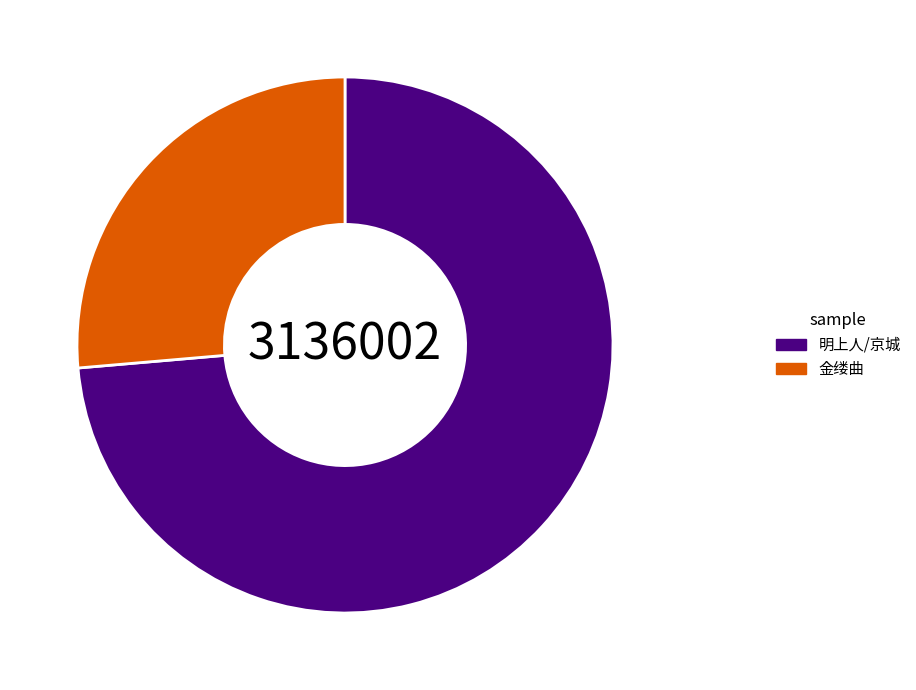

Is there any slice that represents more than half of the pie?

Yes